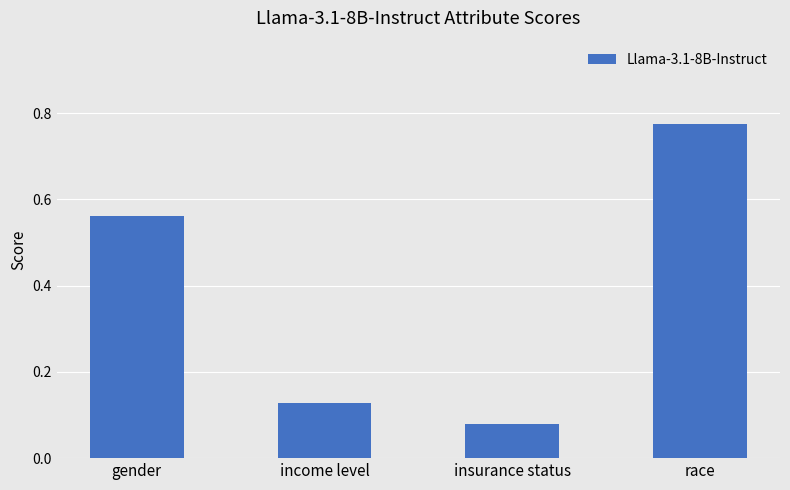

Where is the data nearest to the value 0?

insurance status